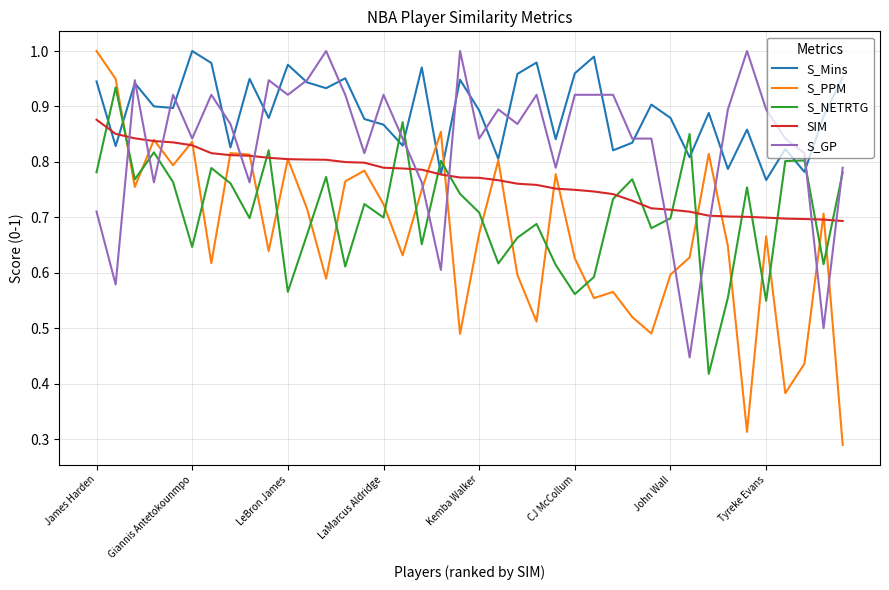

Which series has the widest spread of values?

S_PPM